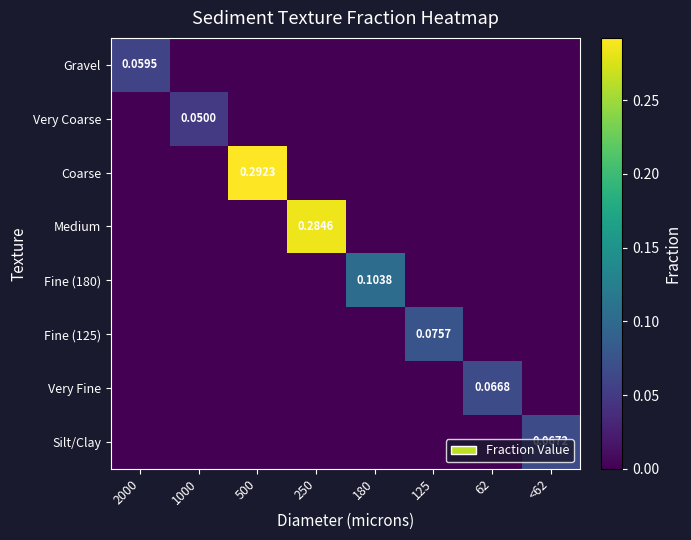

Count the number of categories in the chart.

8